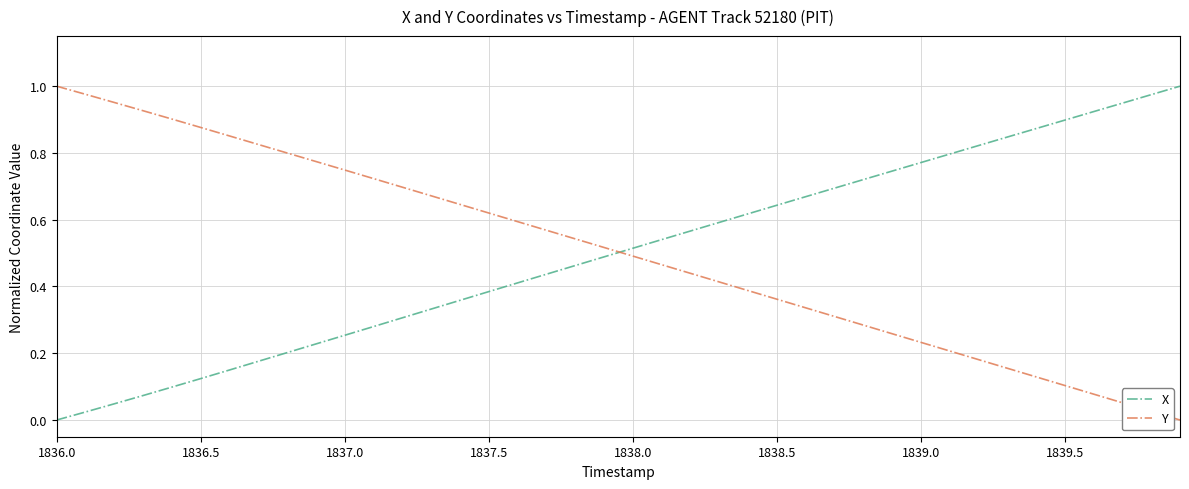

How many times do Y and X cross each other?

1